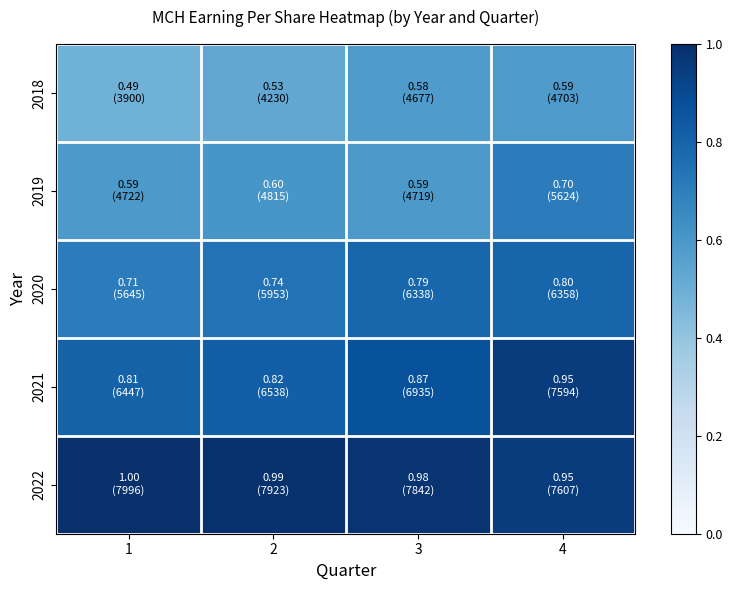

What is the total value across all series at 1?

3.6